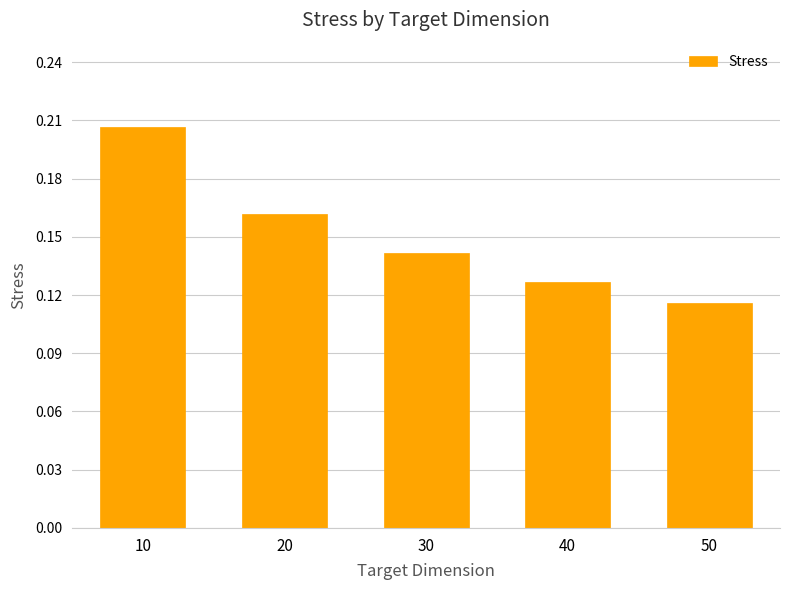

How many values are between 0 and 1?

5